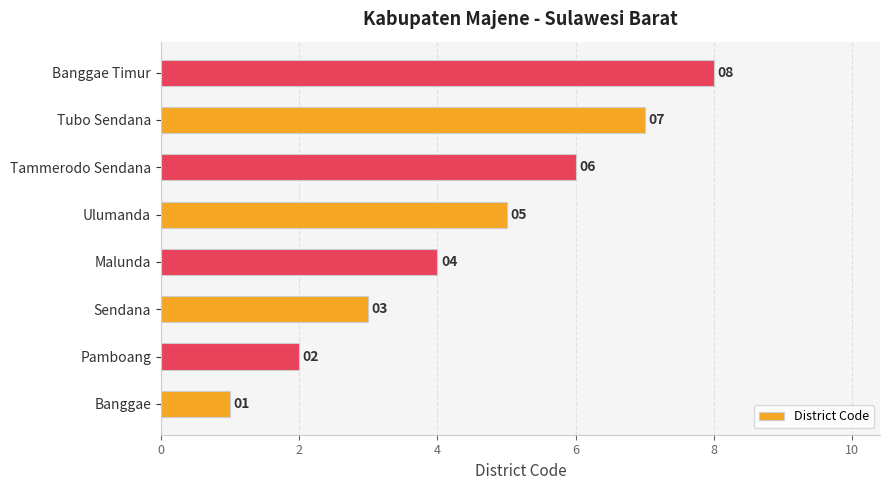

How many values are below 5?

4